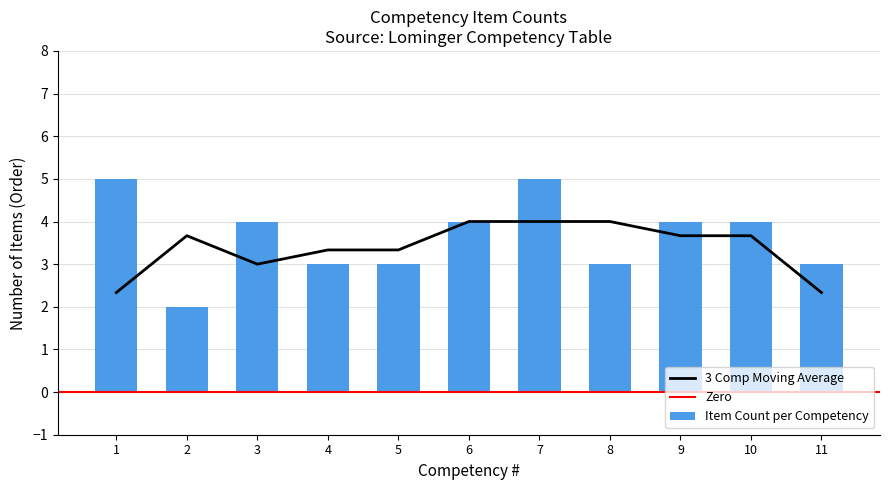

What is the lowest value of the 3 Comp Moving Average series?

2.3